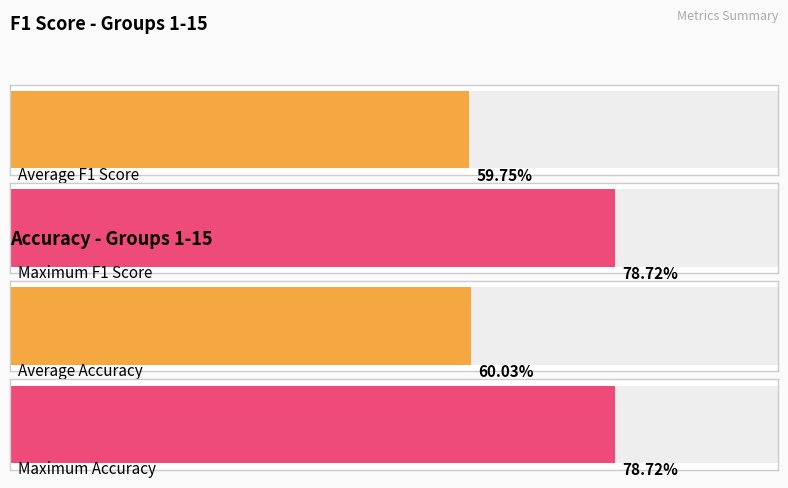

True or false: kappa has a value of 0.1 at 1.

False